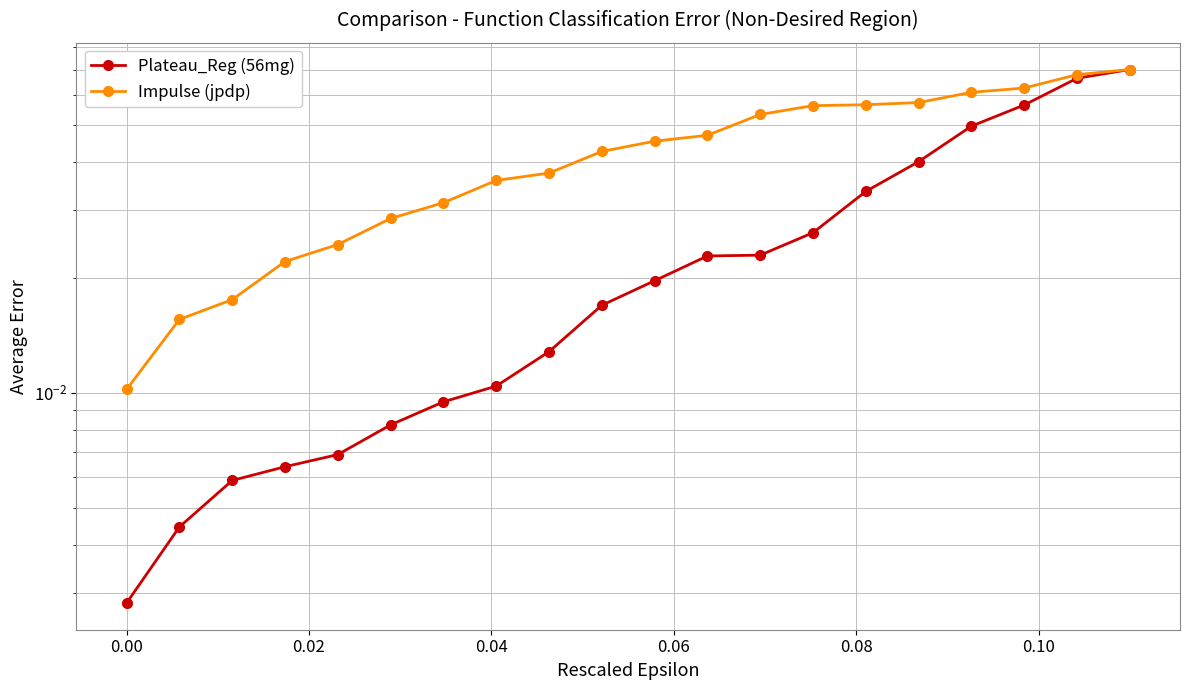

Which series has the largest total across all categories?

Impulse (jpdp)